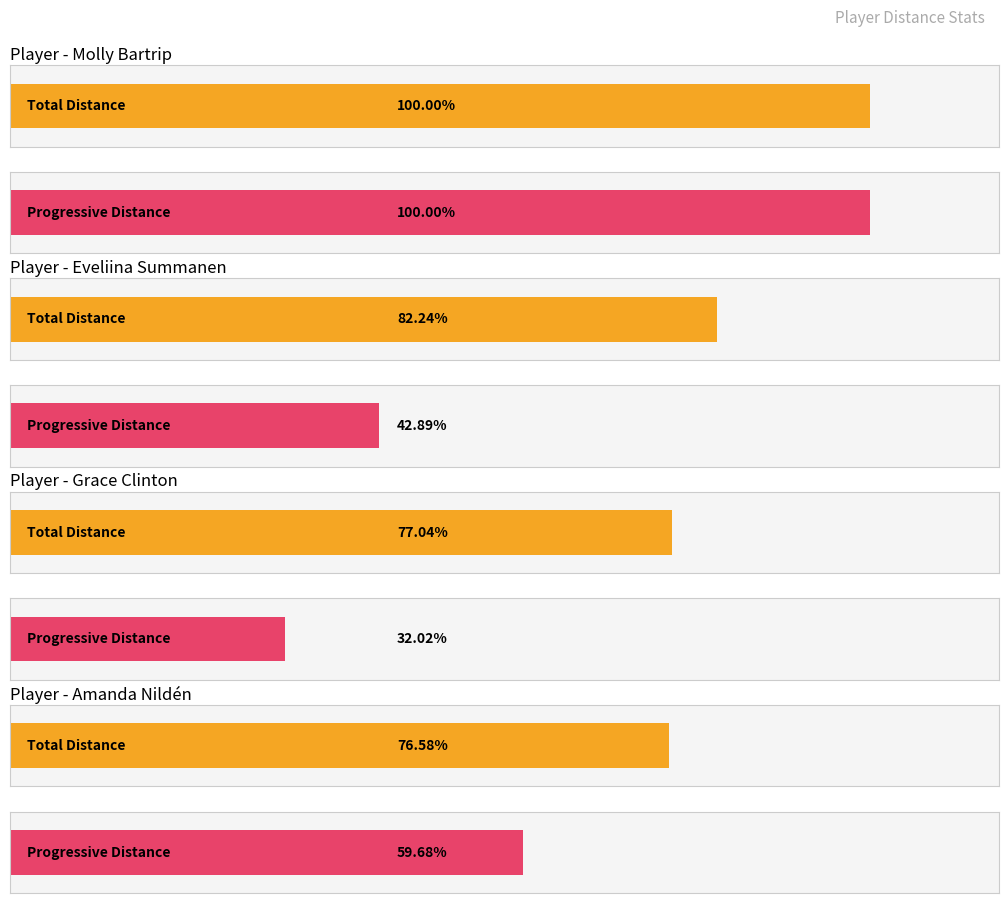

True or false: PrgDist has a value of 287 at Eveliina Summanen.

False